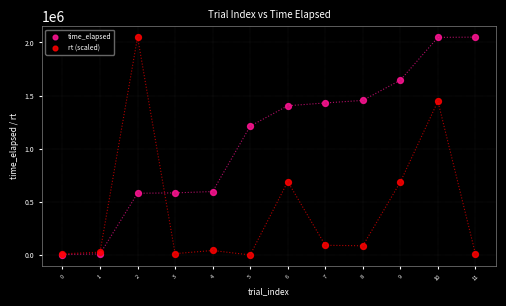

In the time_elapsed series, what Y value is closest to 1026253?

1212109.0